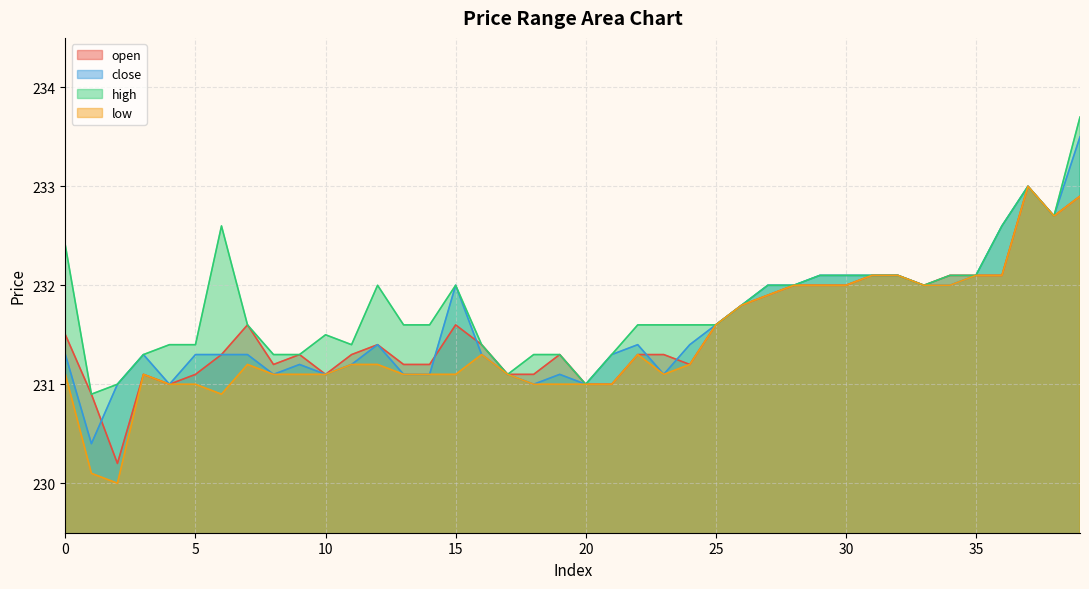

How many times do open and close cross each other?

5